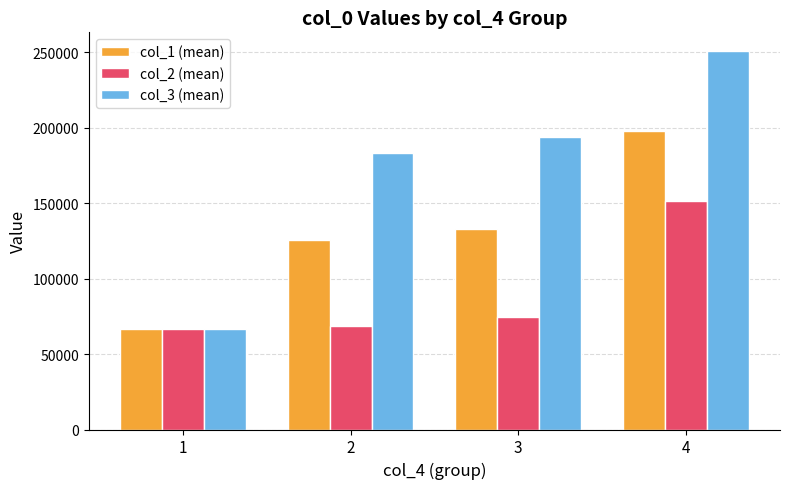

What is the spread (max minus min) of values at 3?

119163.2